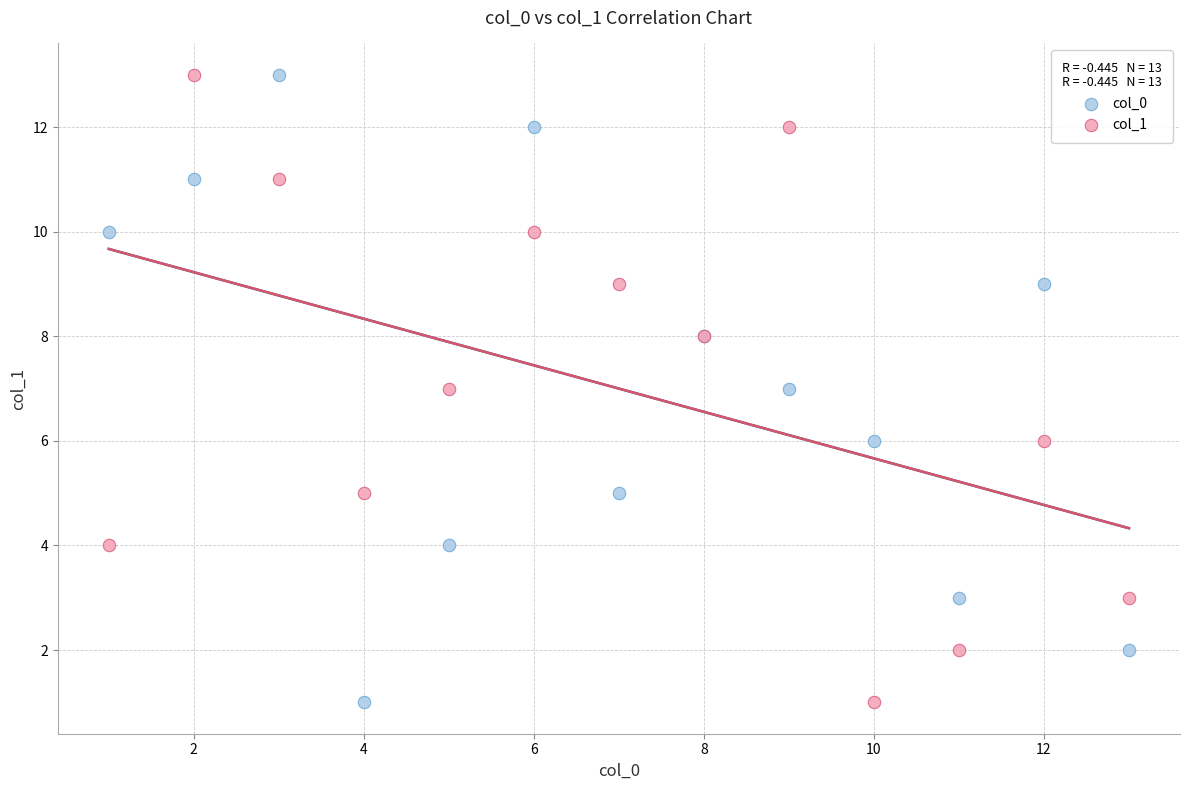

What are all the series names shown in the legend?

col_0, col_1